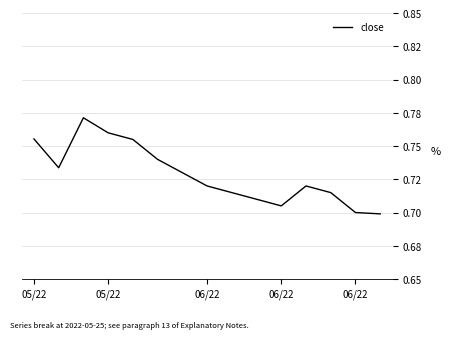

List the labels in order of value, smallest first.

14, 13, 10, 9, 8, 12, 7, 11, 6, 05/22, 5, 06/22, 05/22, 06/22, 06/22